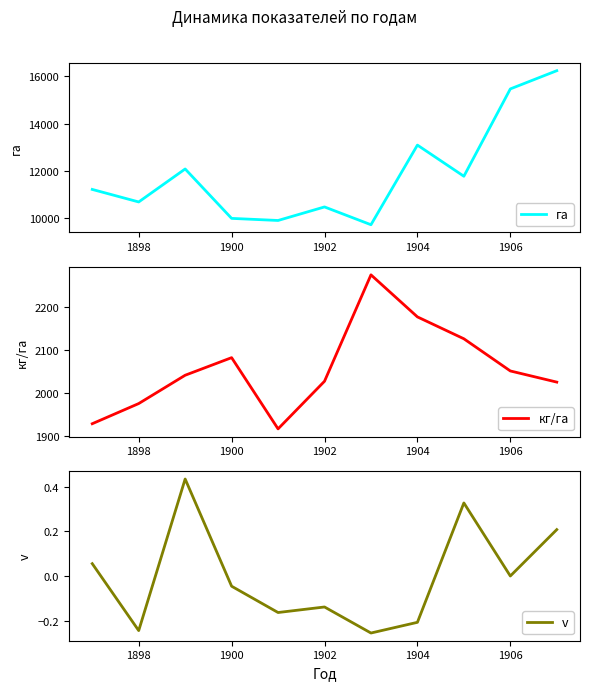

Is it true that v equals -0.4 at 1904?

False